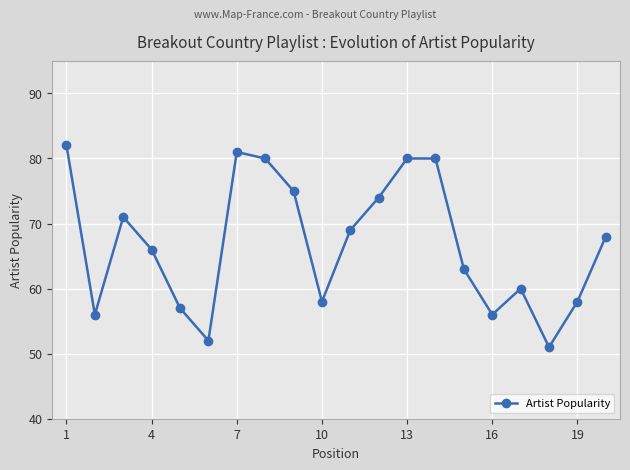

Does the chart display data point markers on the line(s)?

Yes